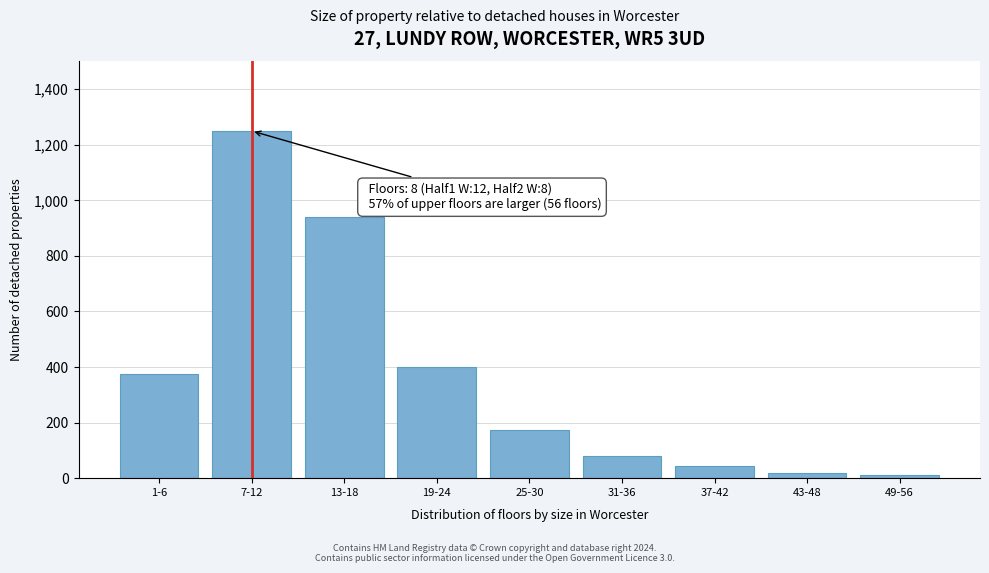

Reading left to right, what are all the values shown in this chart?

375	1250	940	400	175	80	45	20	10